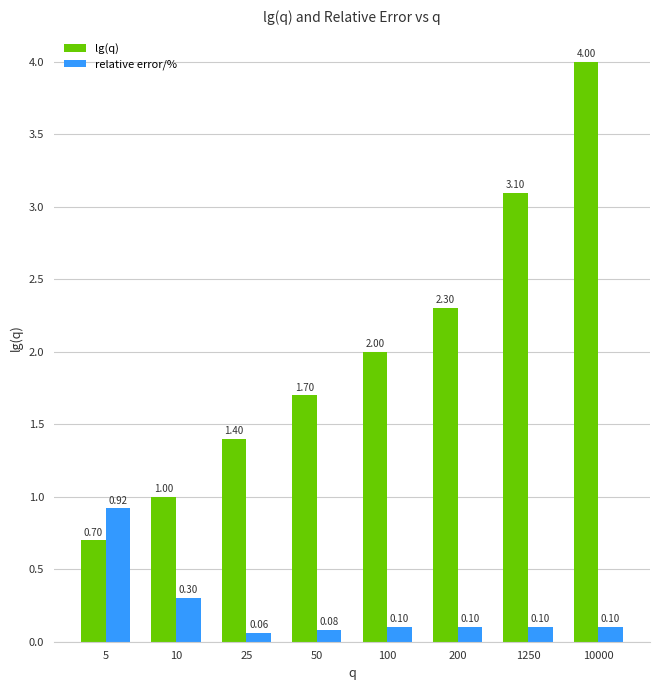

Where is lg(q) nearest to the value 2?

100